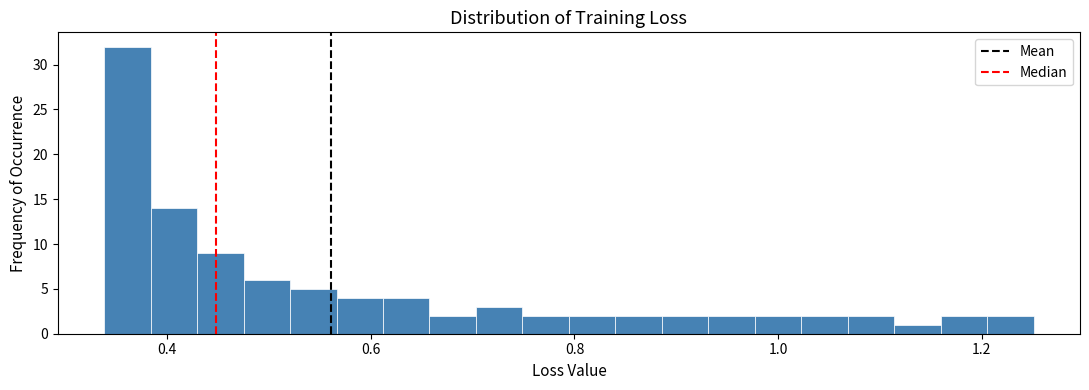

Read against the x-axis, roughly where is the centre of the tallest bar?

0.36